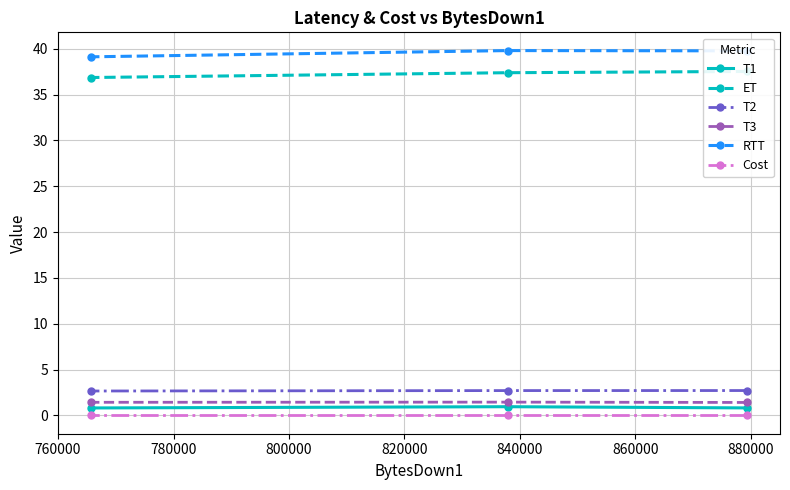

What is the value of the T3 point at the 3rd from the left?

1.4